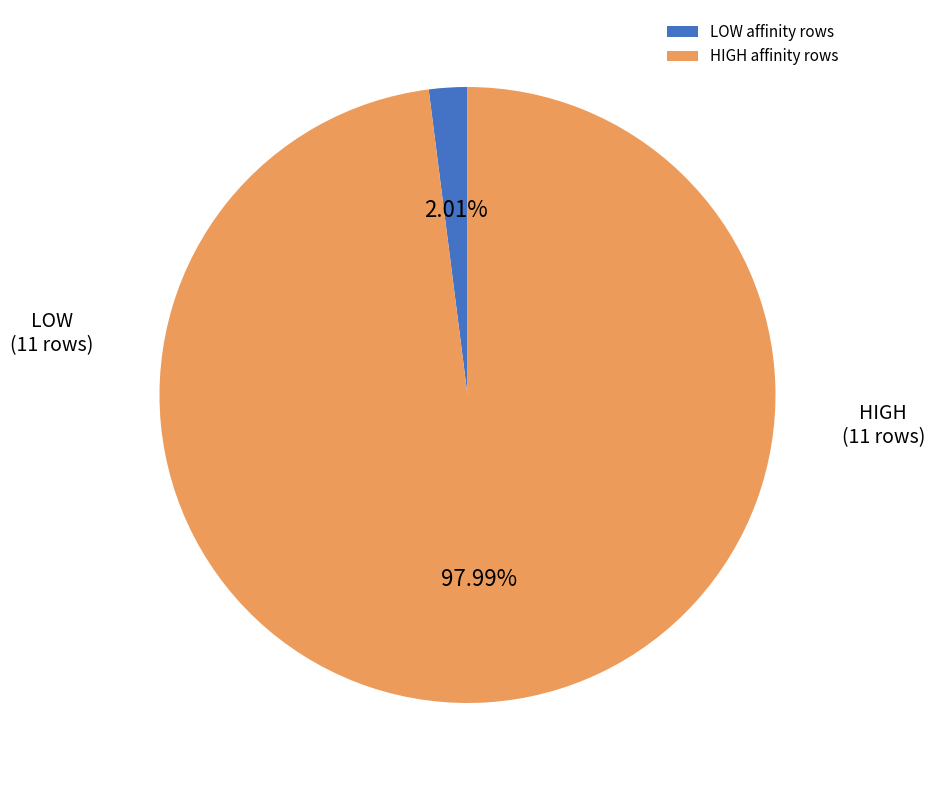

How many segments does this pie chart have?

2